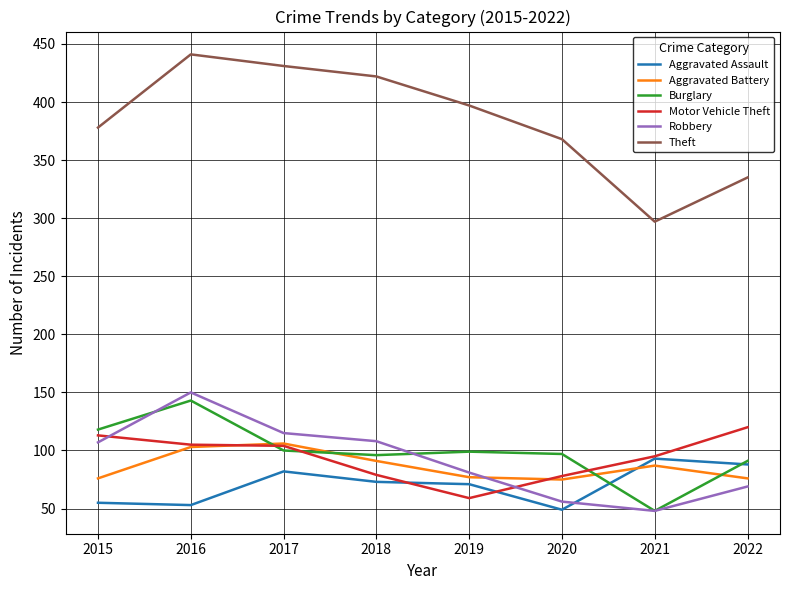

Which series changed the most between 2017 and 2019?

Motor Vehicle Theft